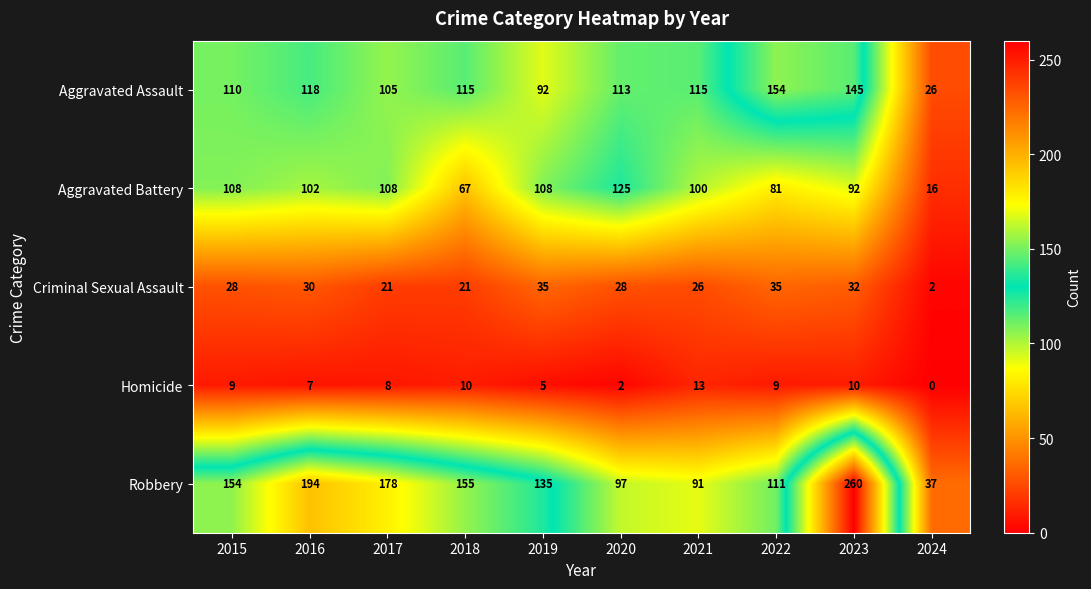

What is the difference between the second highest and minimum values in the Aggravated Battery series?

92